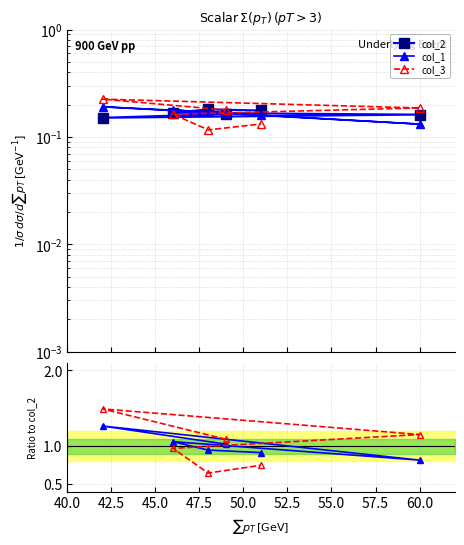

True or false: col_3 has more than 1 points higher than both neighbors.

False